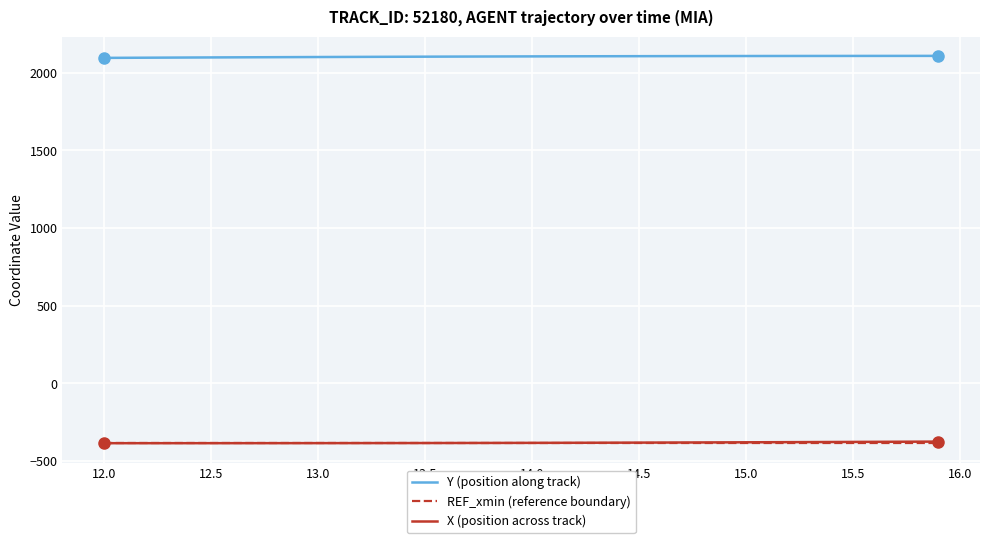

What is the minimum value shown in the chart?

-385.5